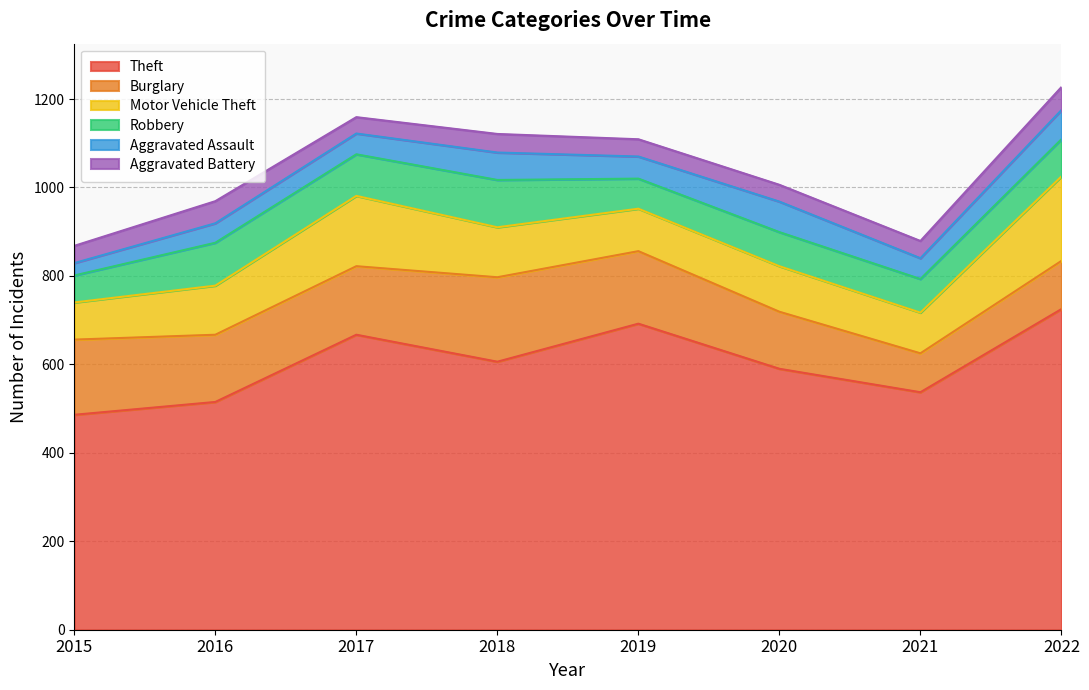

Which has a higher value, 2016 or 2019?

2019